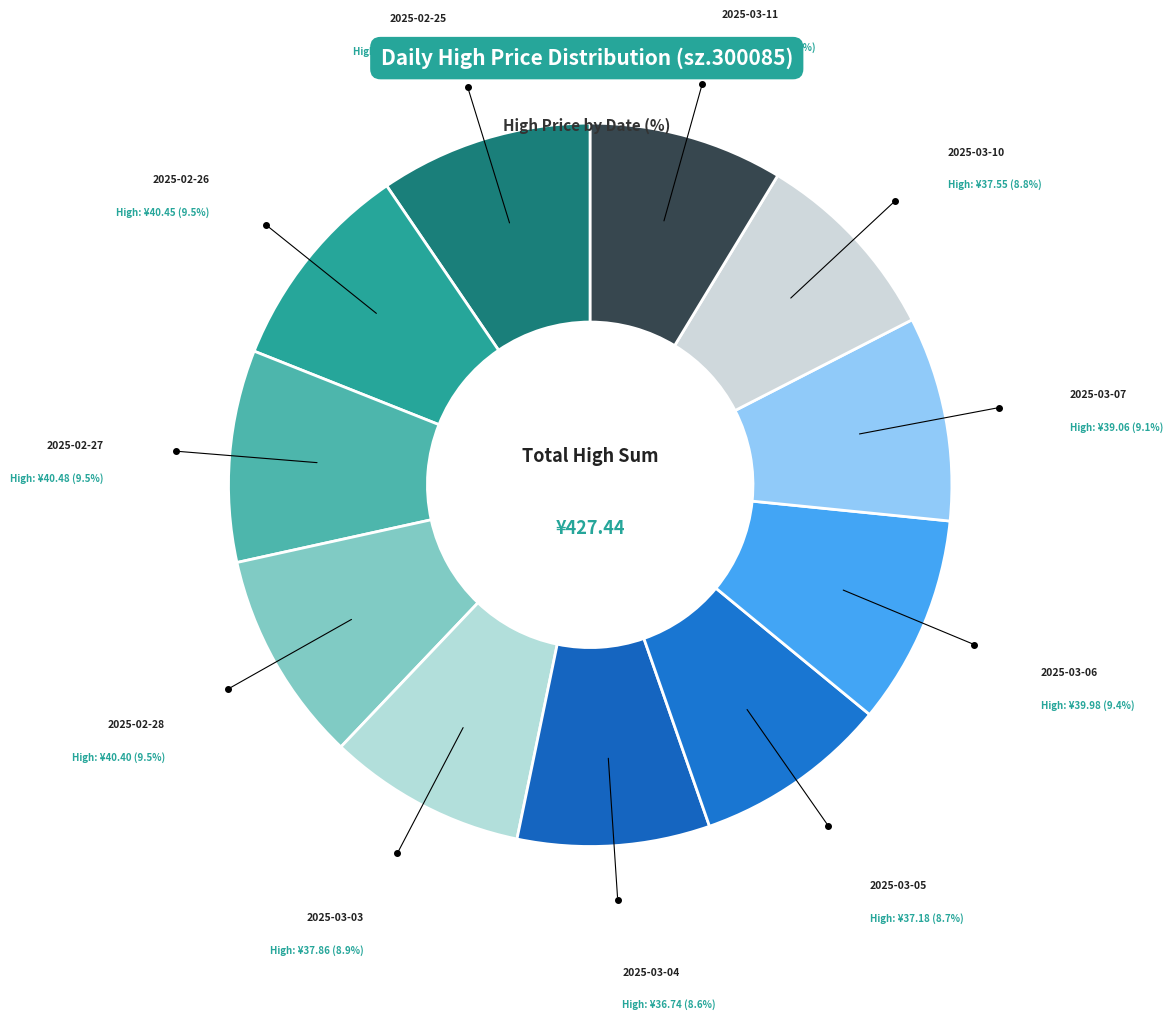

How many slices are in this pie chart?

11